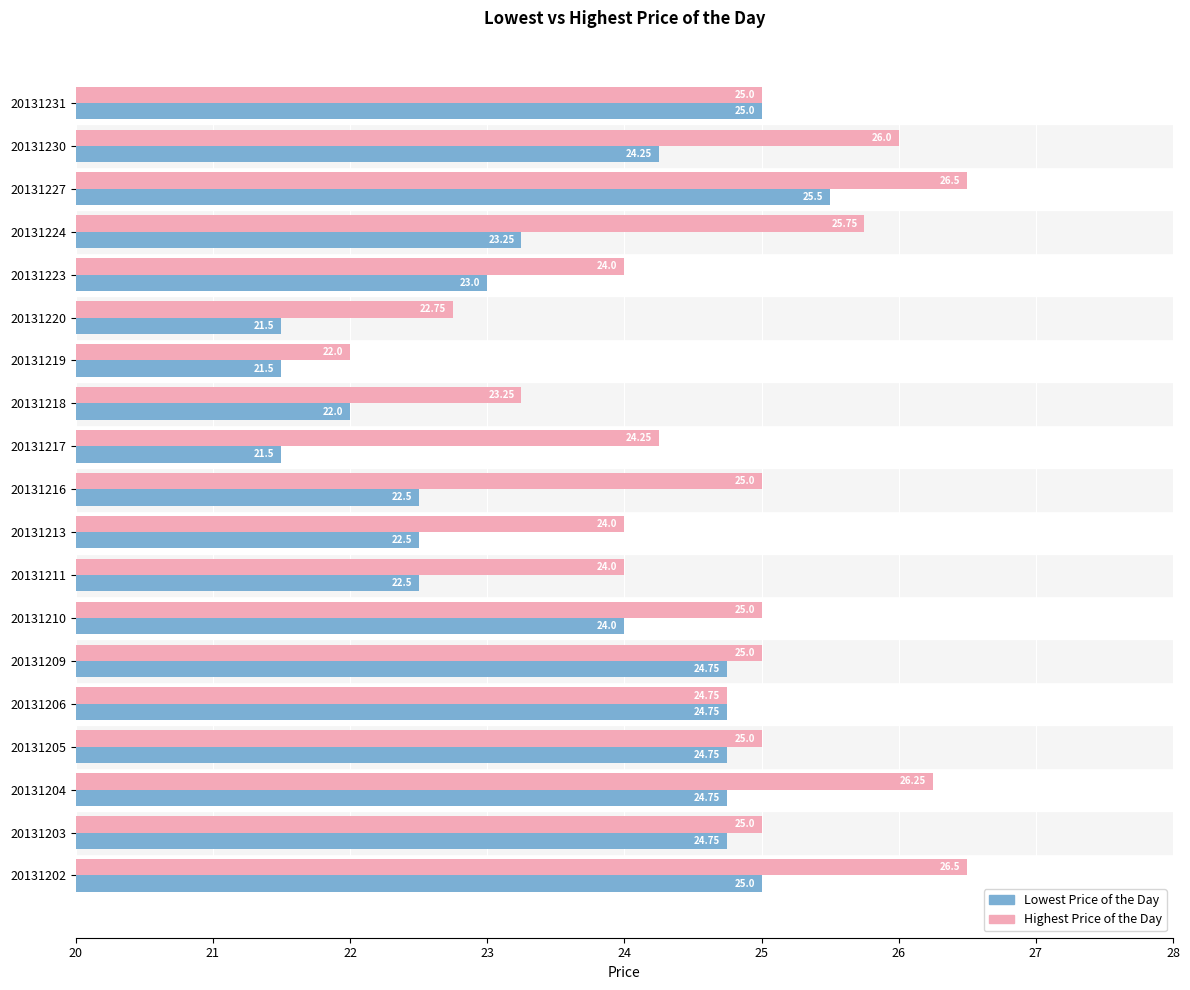

Is the value of Highest Price of the Day at 20131216 greater than the value of Lowest Price of the Day at 20131219?

Yes